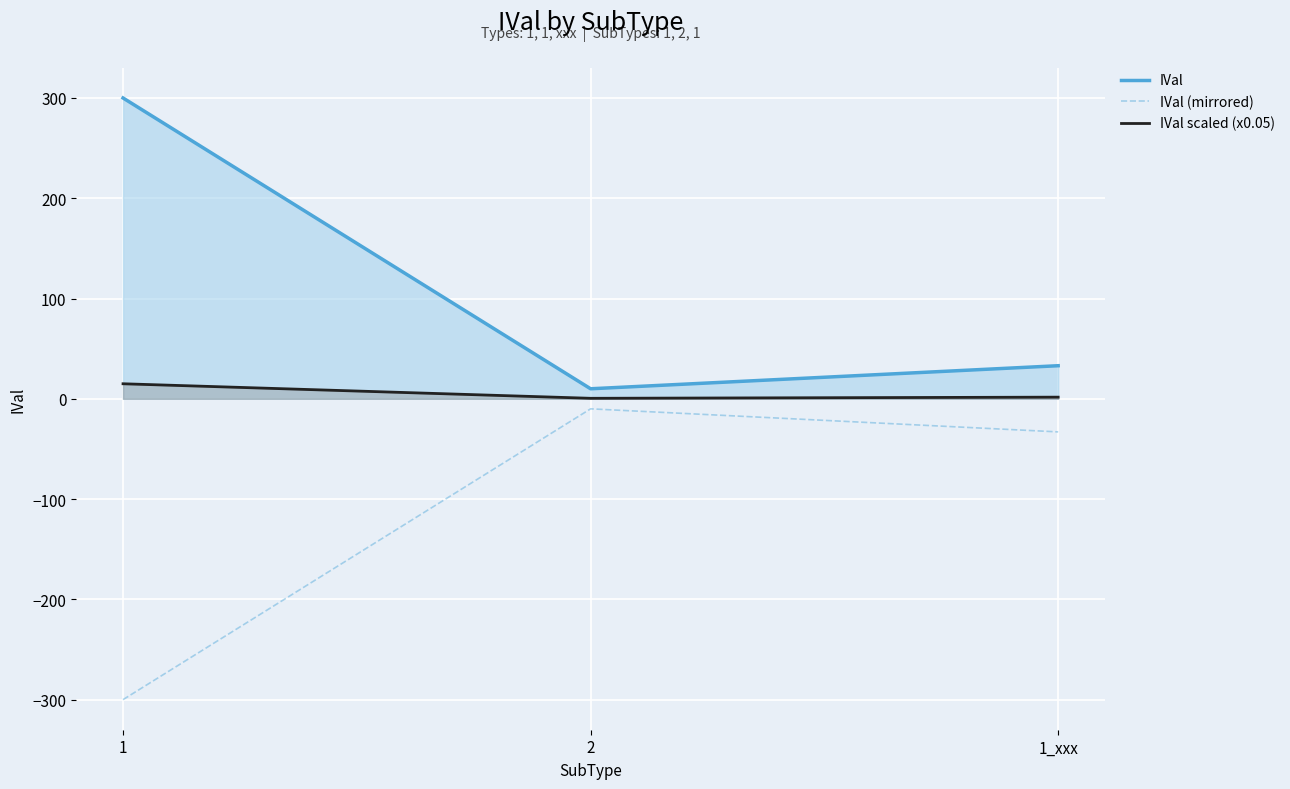

Which series has the largest total across all categories?

IVal